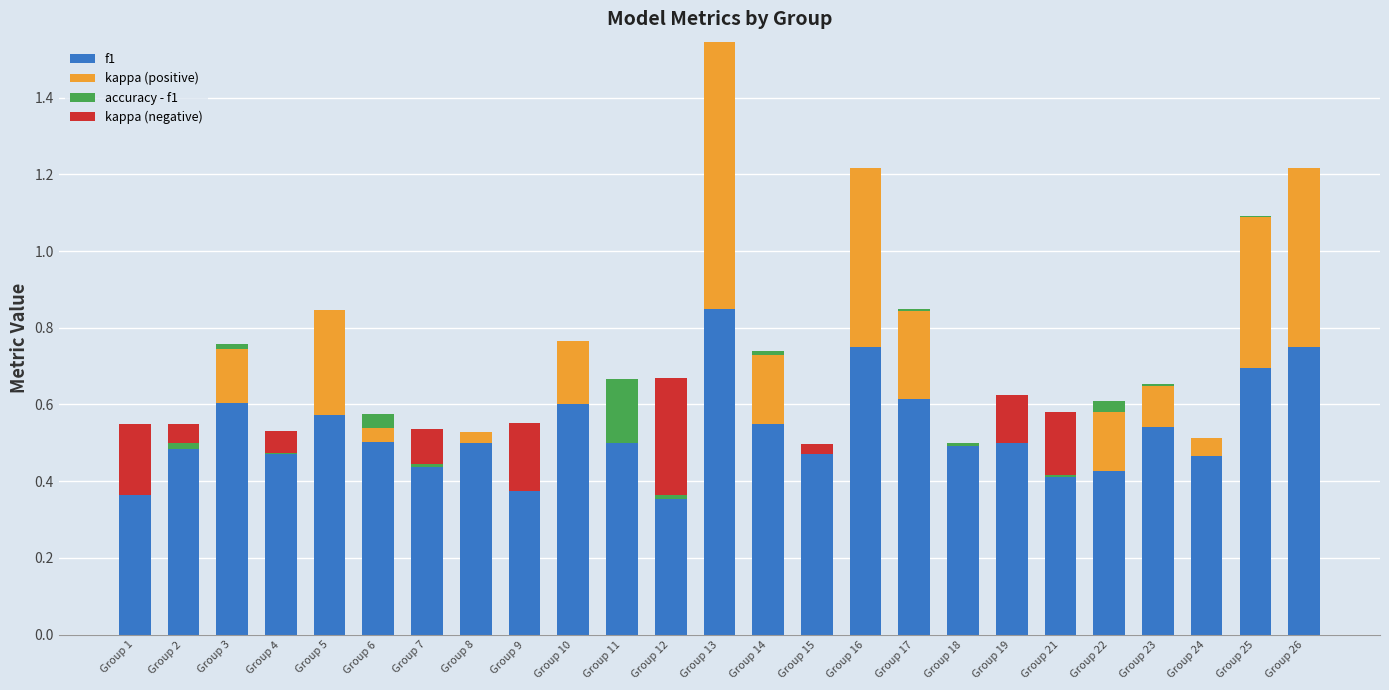

List the labels in order of kappa (positive) value, largest first.

Group 13, Group 16, Group 26, Group 25, Group 5, Group 17, Group 14, Group 10, Group 22, Group 3, Group 23, Group 24, Group 6, Group 8, Group 1, Group 2, Group 4, Group 7, Group 9, Group 11, Group 12, Group 15, Group 18, Group 19, Group 21